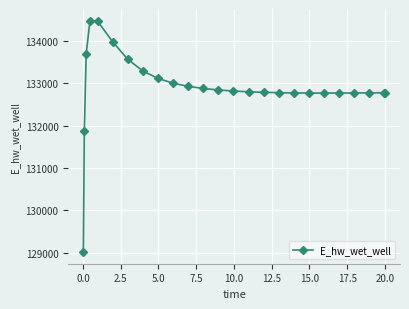

What is the value of the 5th point from the left?

134468.2